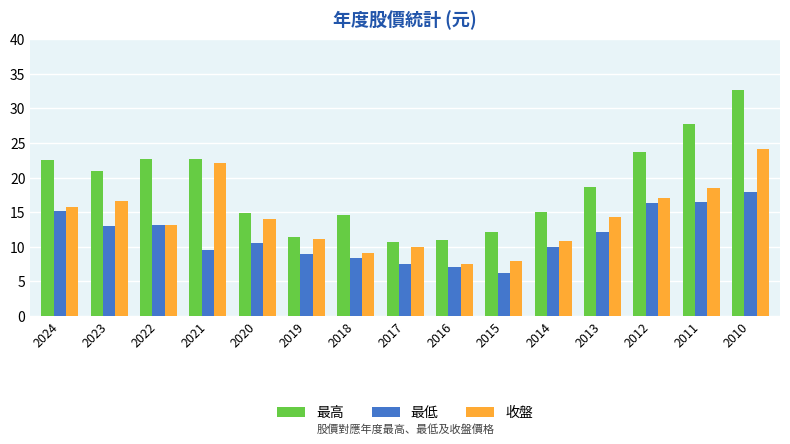

Rank the series by their average value, from highest to lowest.

最高, 收盤, 最低